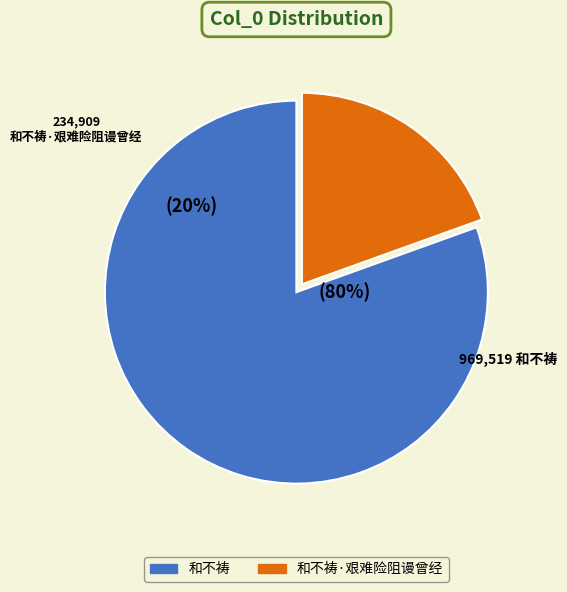

To the nearest percent, what percentage of the pie is 和不祷·艰难险阻谩曾经?

20%